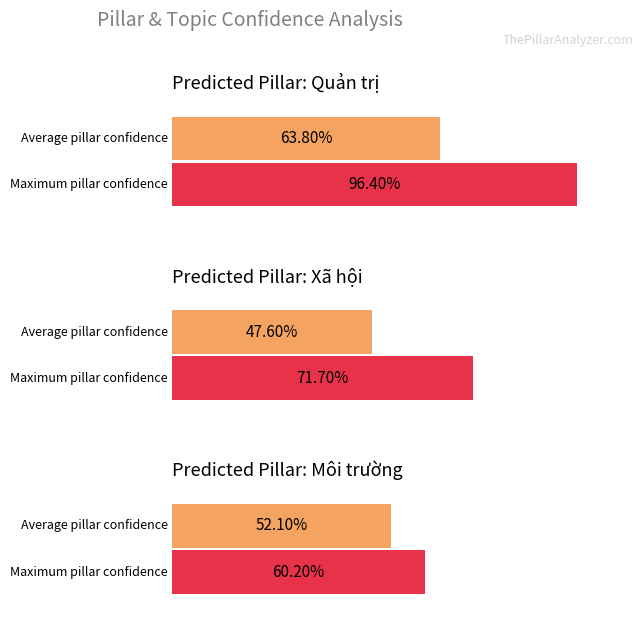

Does the chart contain any negative values?

No